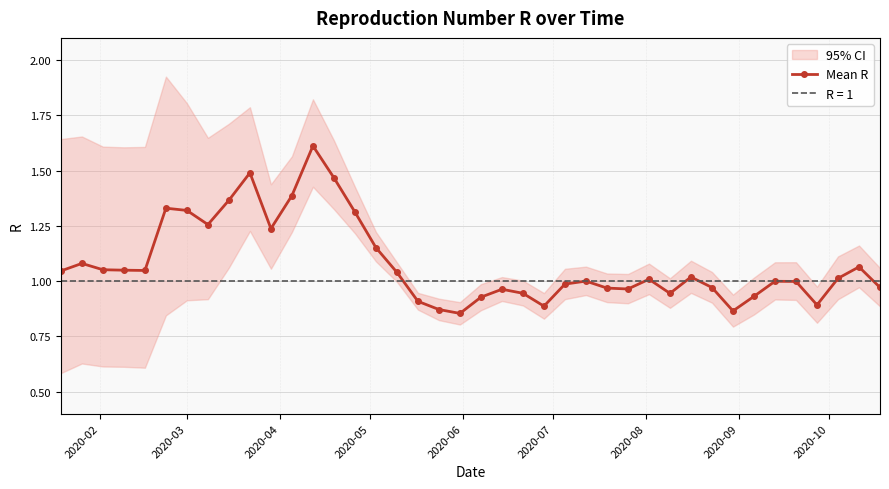

What is the maximum value for Mean R?

1.6